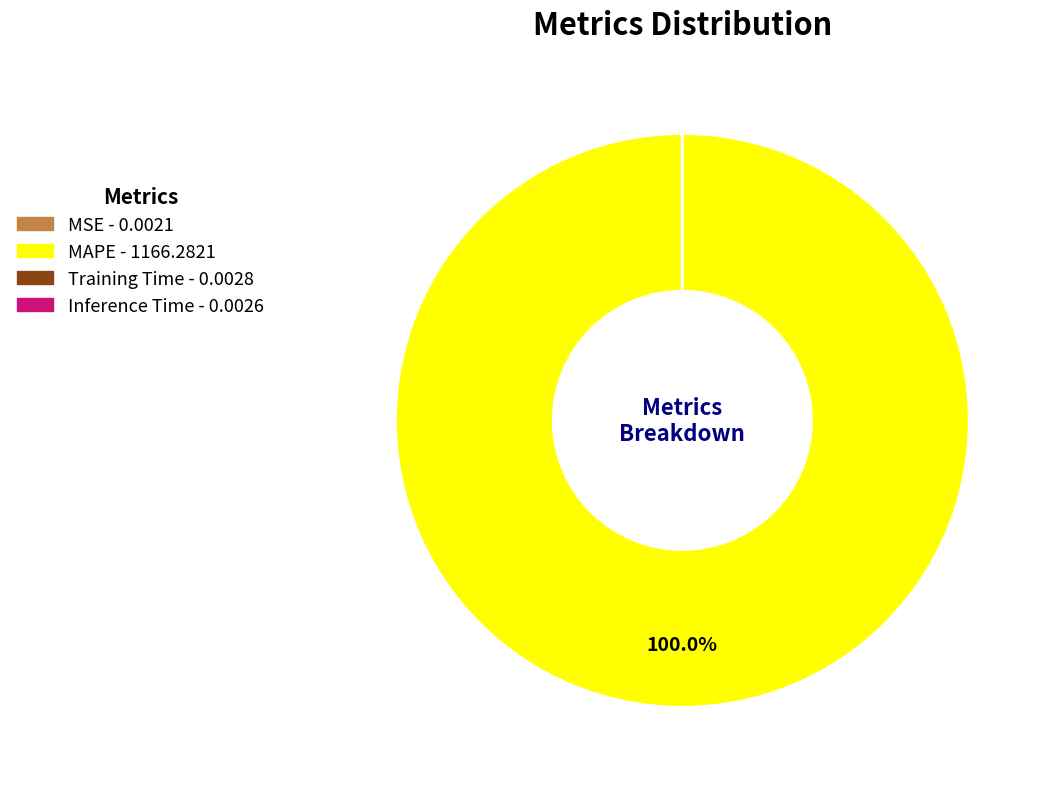

Which slice is the largest?

MAPE